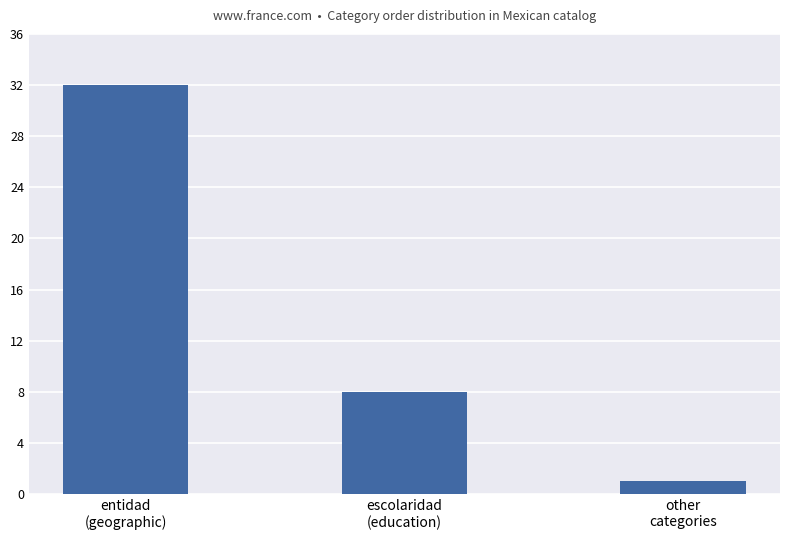

What is the label of the 1st bar from the right?

other
categories